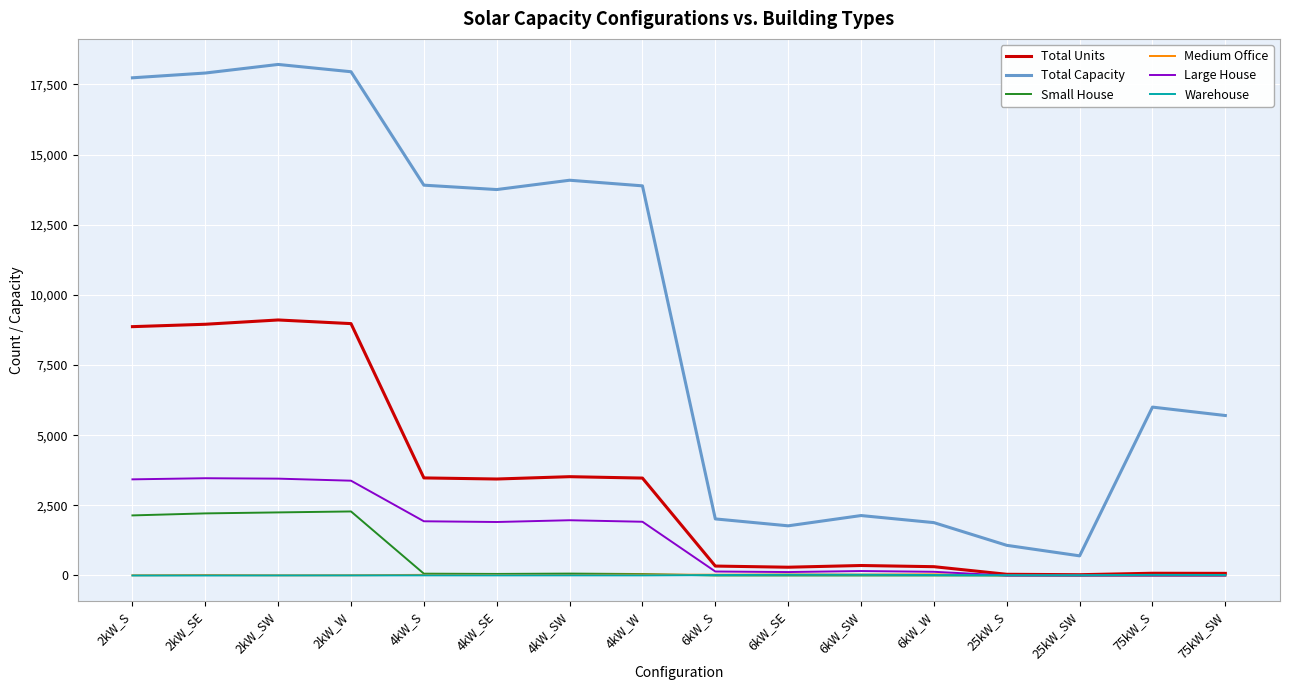

The value of Large House at 4kW_S is 1932. True or false?

True